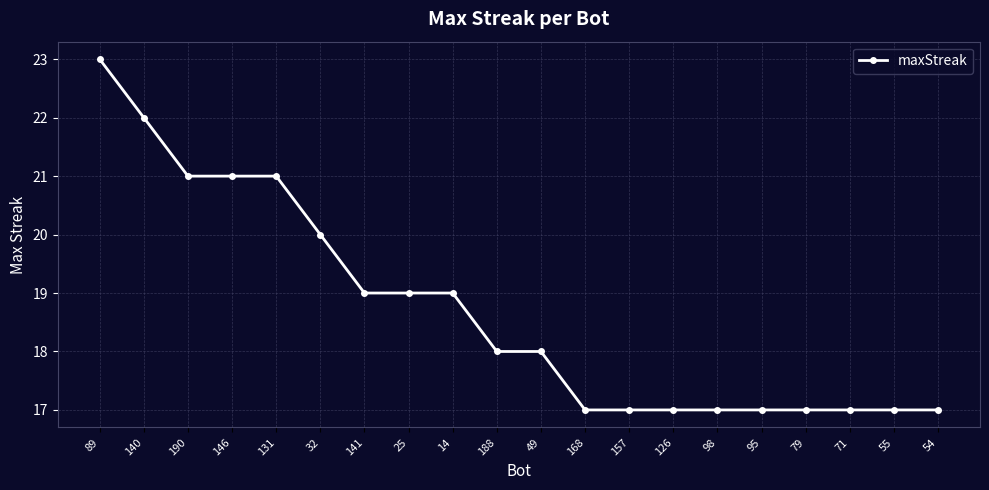

What is the change in value from 14 to 95?

-2